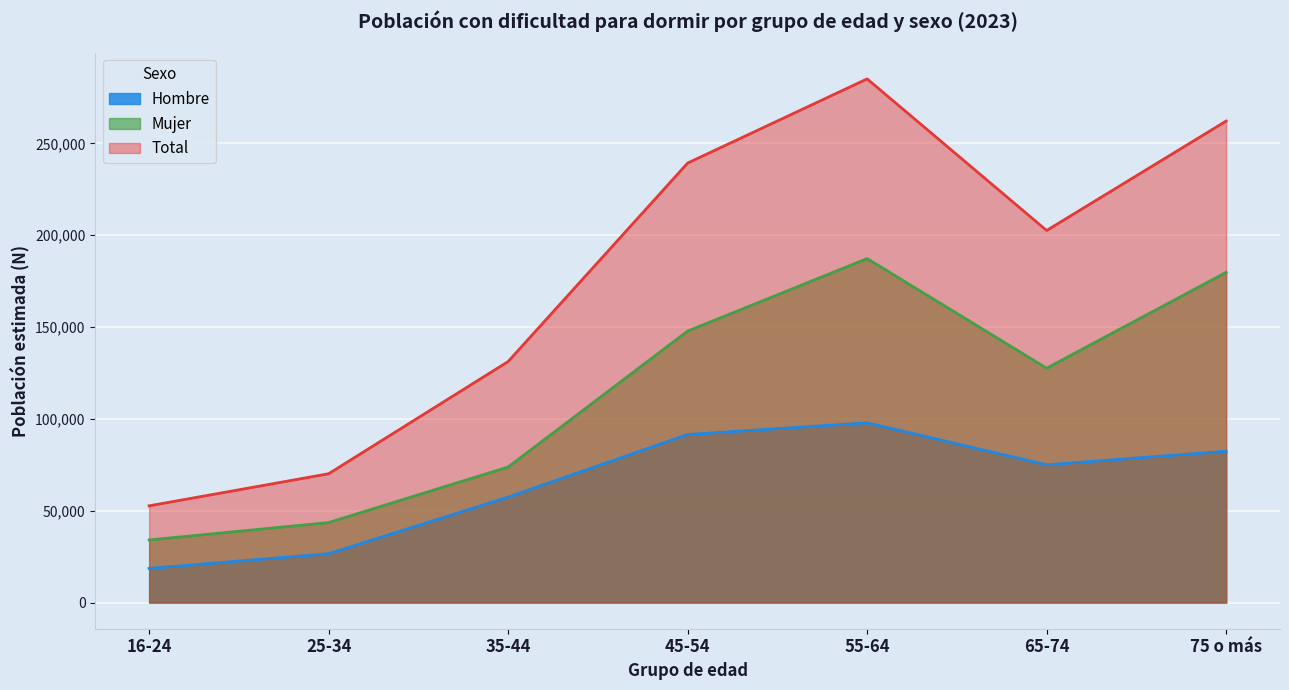

What are all the series names shown in the legend?

Hombre, Mujer, Total